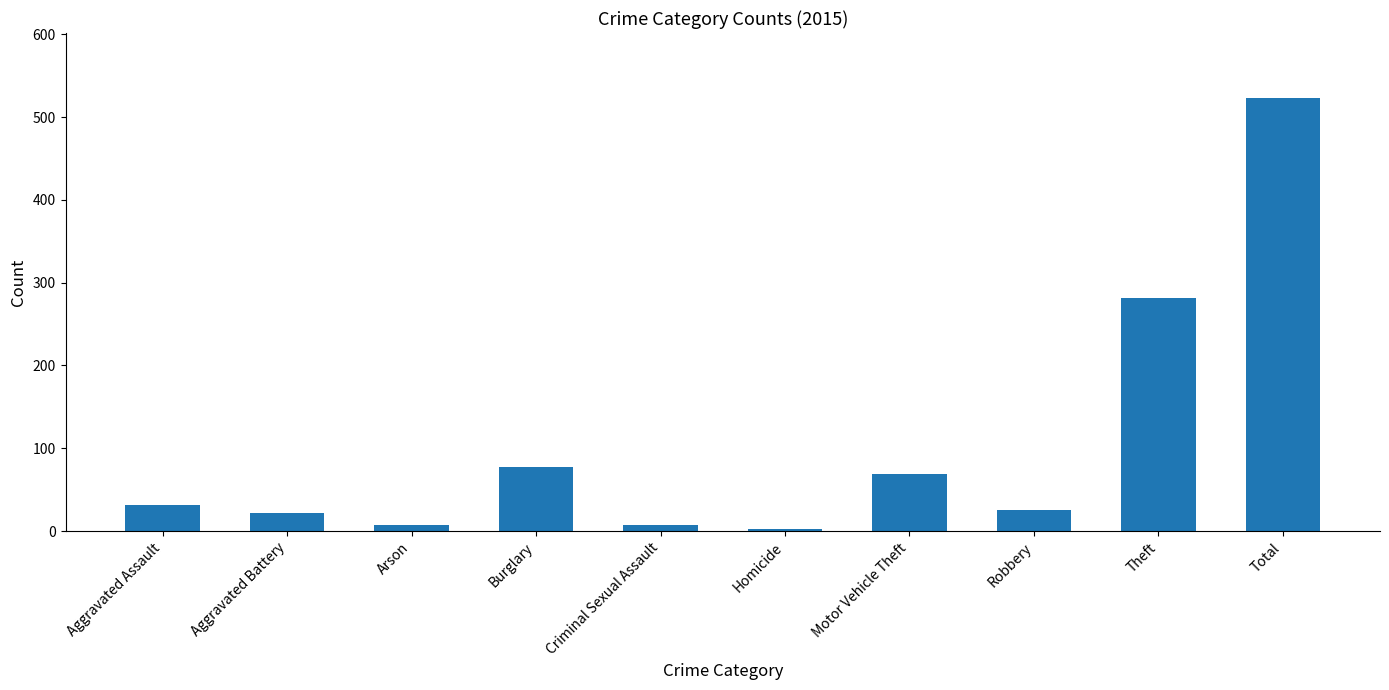

Where is the data nearest to the value 263?

Theft